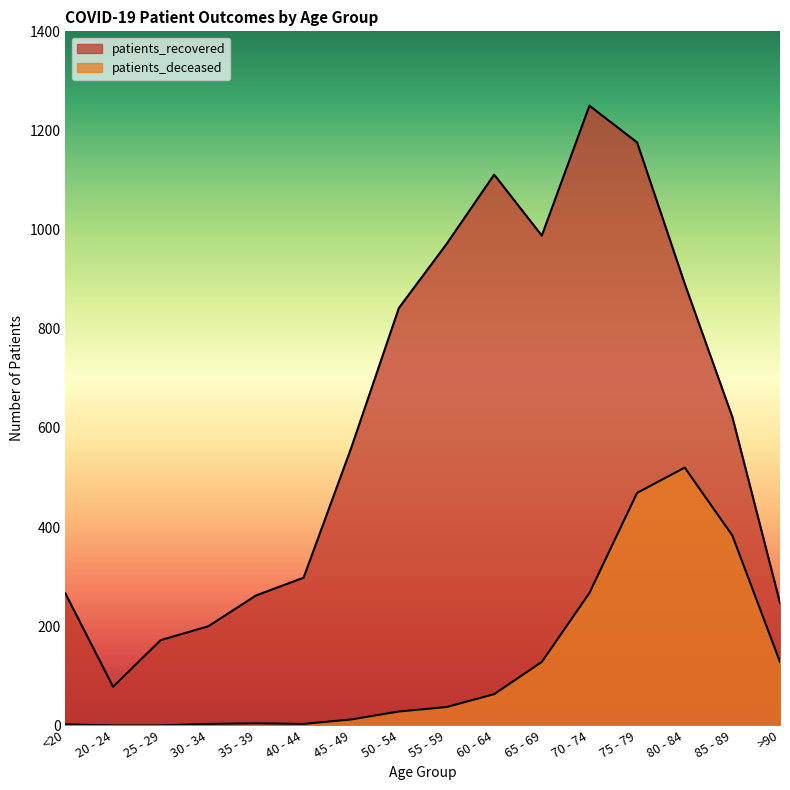

Between 60 - 64 and <20, which is larger?

60 - 64